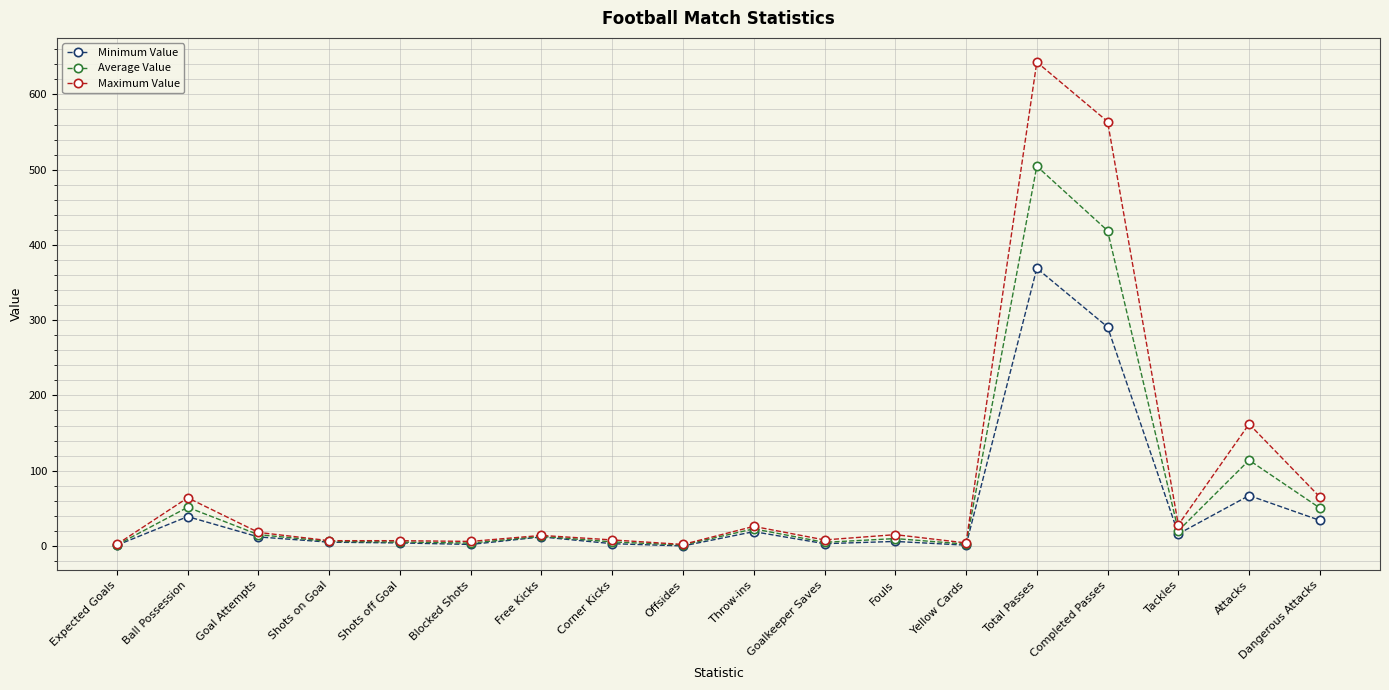

What is the label of the 4th point from the left?

Shots on Goal